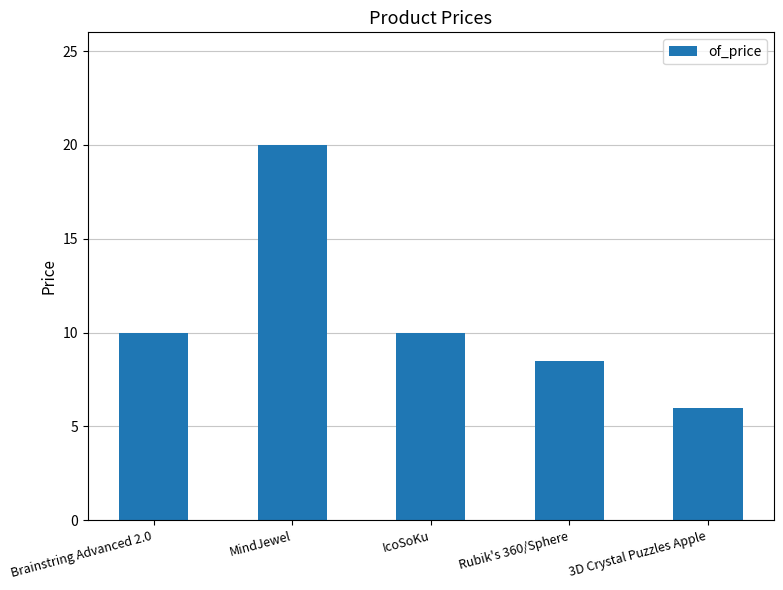

How many bars are there in total?

5